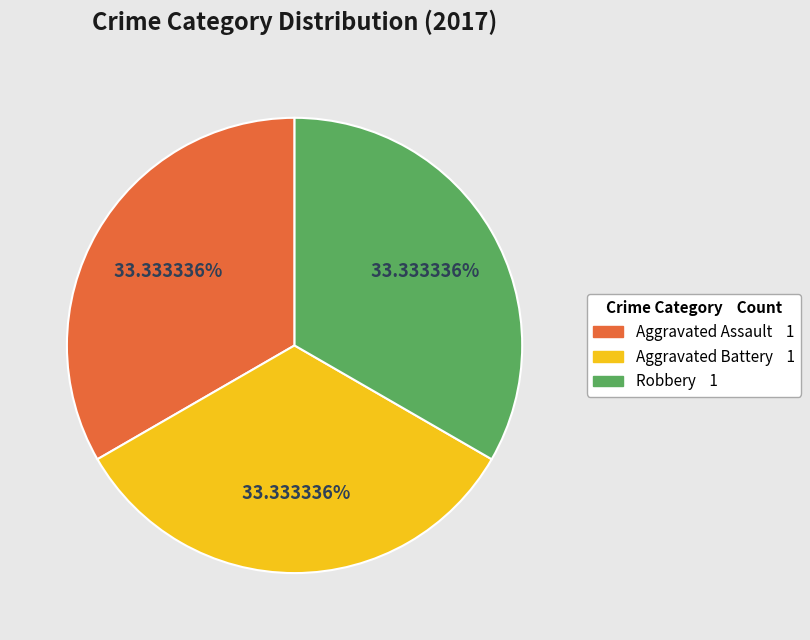

Is there a majority slice in this chart?

No